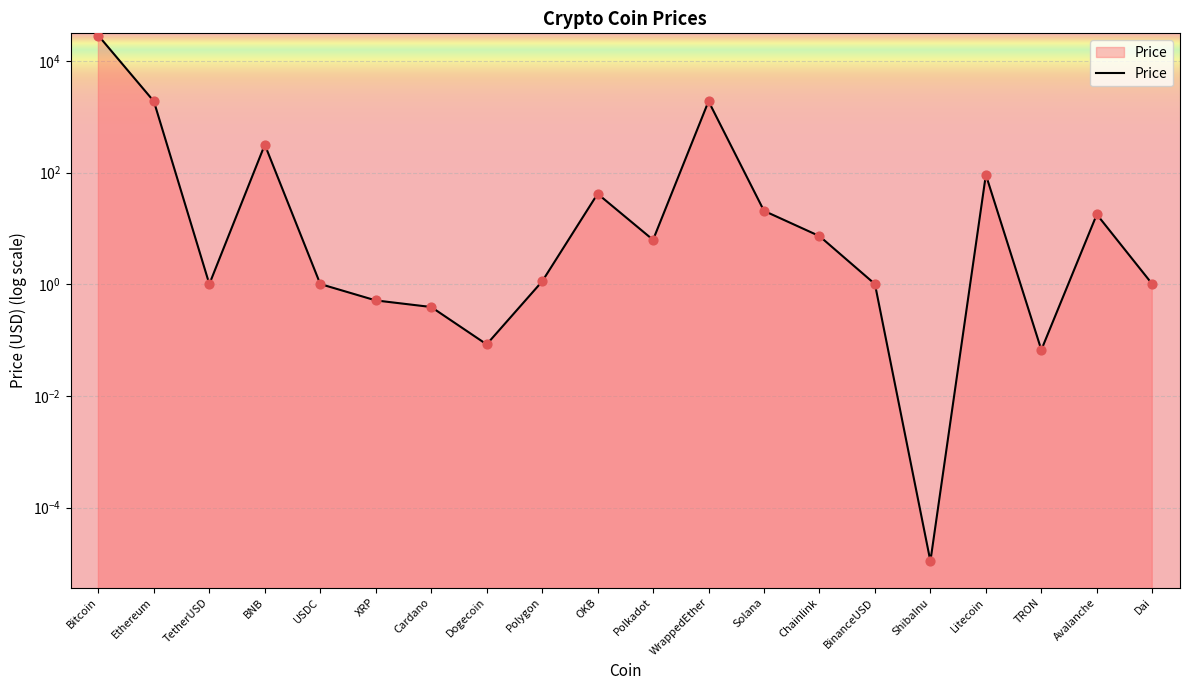

What is the ratio of the value at OKB to the value at TetherUSD?

41.4